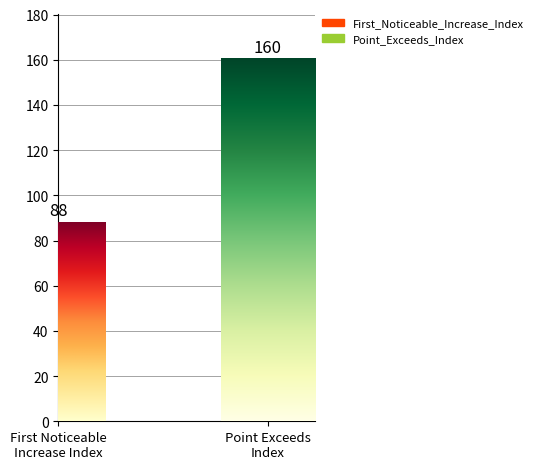

What is the maximum value shown in the chart?

160.3